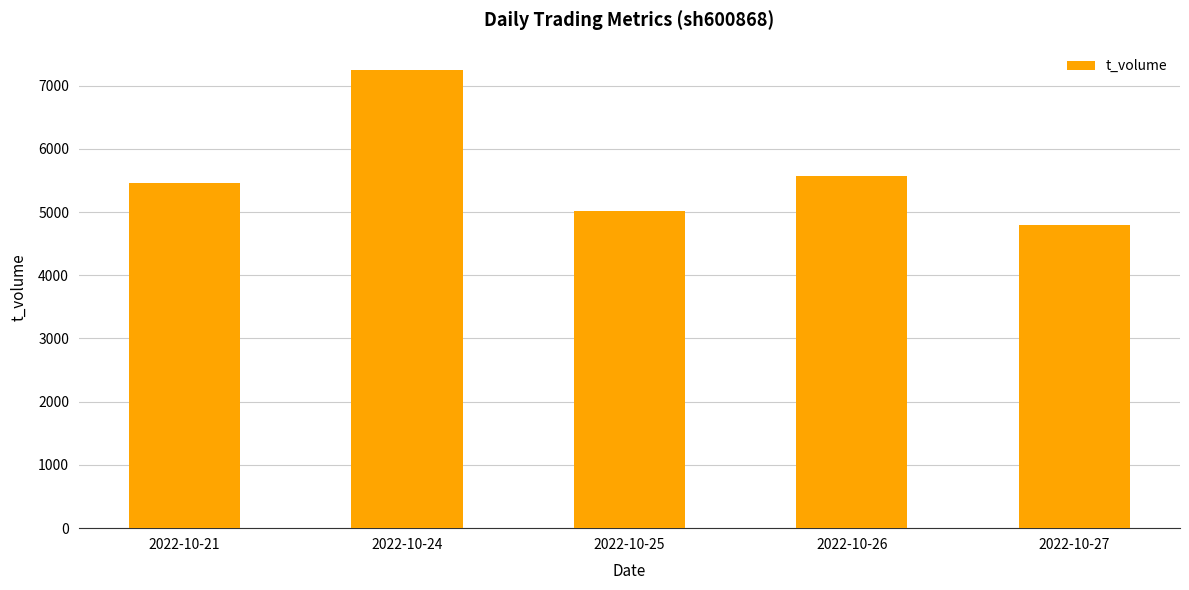

What is the change in value from 2022-10-21 to 2022-10-27?

-661